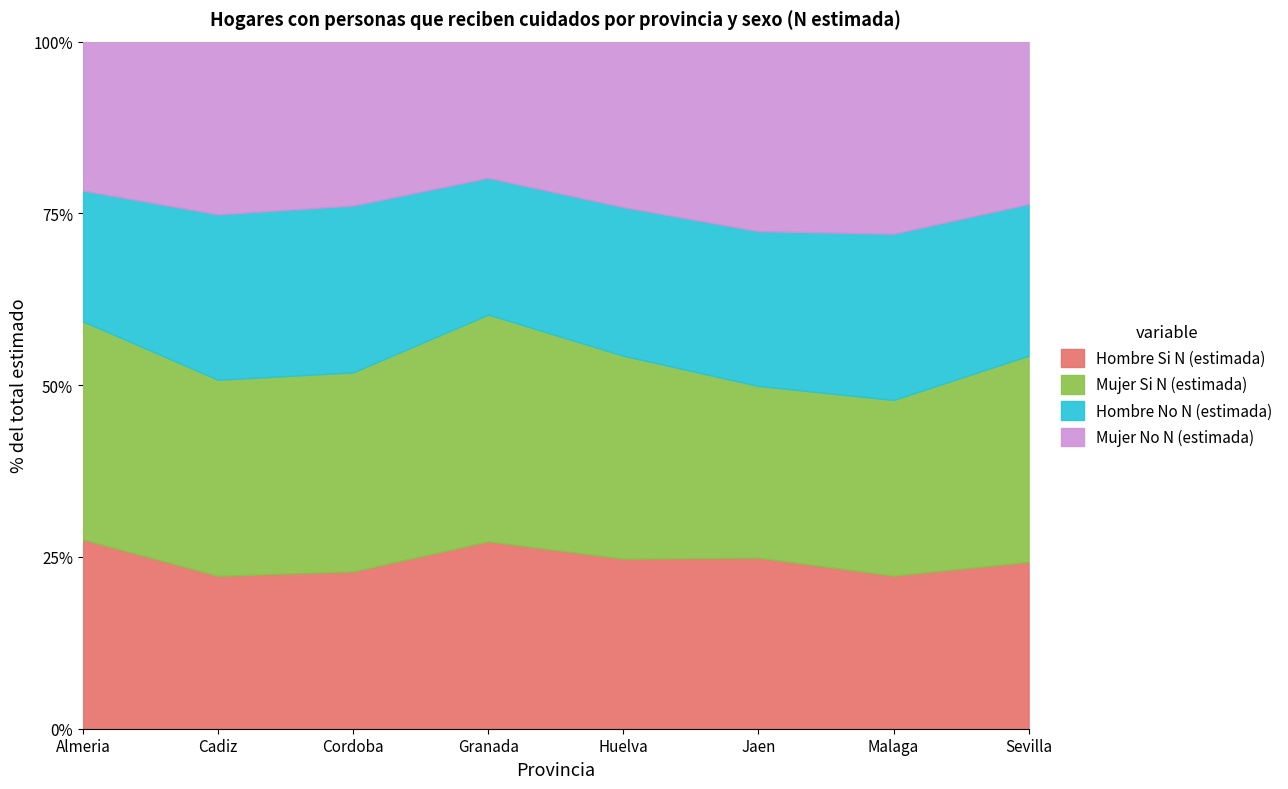

Reading left to right, transcribe all the data shown in this chart.

Hombre Si N (estimada): Almeria=139098	Cadiz=191147	Cordoba=128777	Granada=181626	Huelva=93679	Jaen=120894	Malaga=251139	Sevilla=317290
Mujer Si N (estimada): Almeria=160381	Cadiz=245238	Cordoba=162973	Granada=219885	Huelva=111864	Jaen=121484	Malaga=288340	Sevilla=392282
Hombre No N (estimada): Almeria=96154	Cadiz=206821	Cordoba=136580	Granada=132608	Huelva=81876	Jaen=109441	Malaga=272686	Sevilla=288406
Mujer No N (estimada): Almeria=109460	Cadiz=215979	Cordoba=134221	Granada=132056	Huelva=91203	Jaen=134001	Malaga=315317	Sevilla=308896